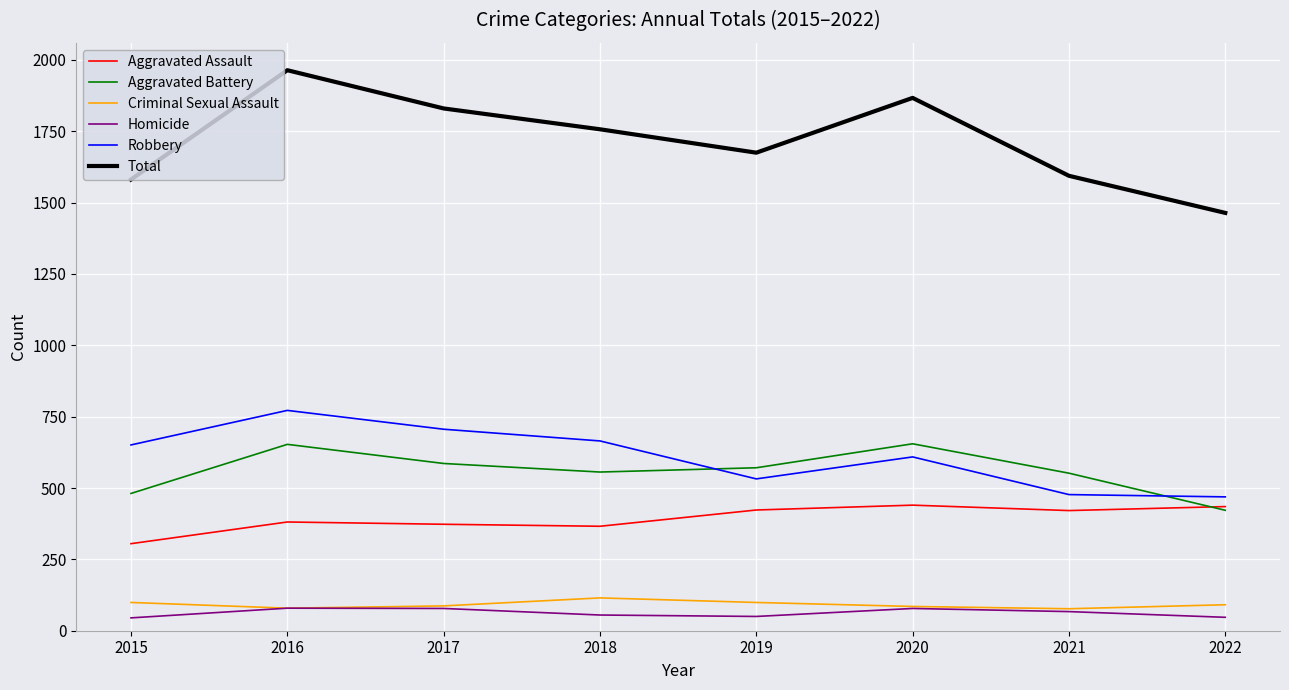

Does the chart display data point markers on the line(s)?

No